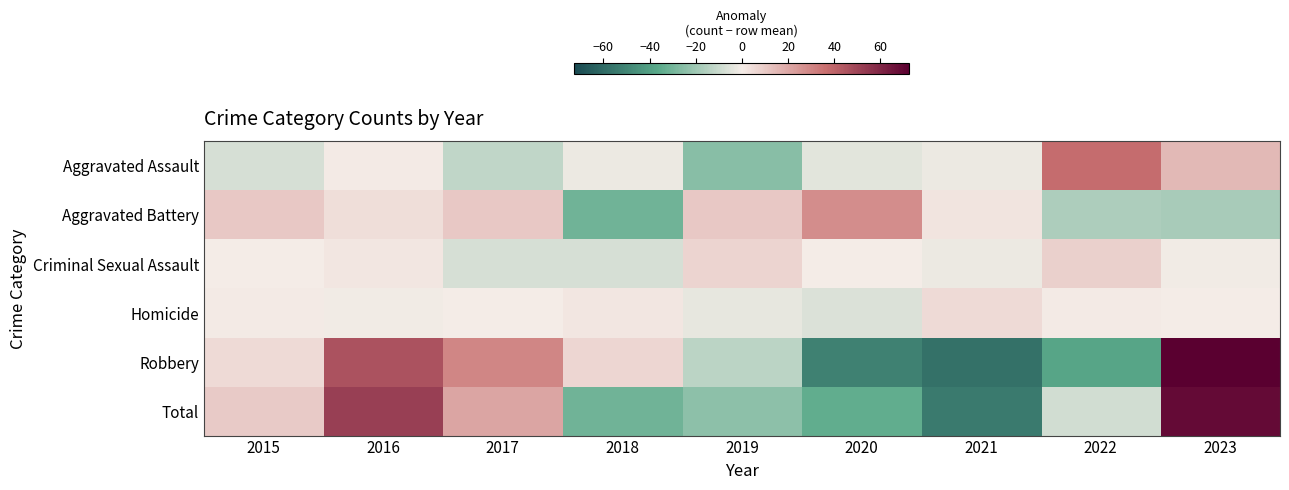

Which series changed the most between 2018 and 2022?

Robbery